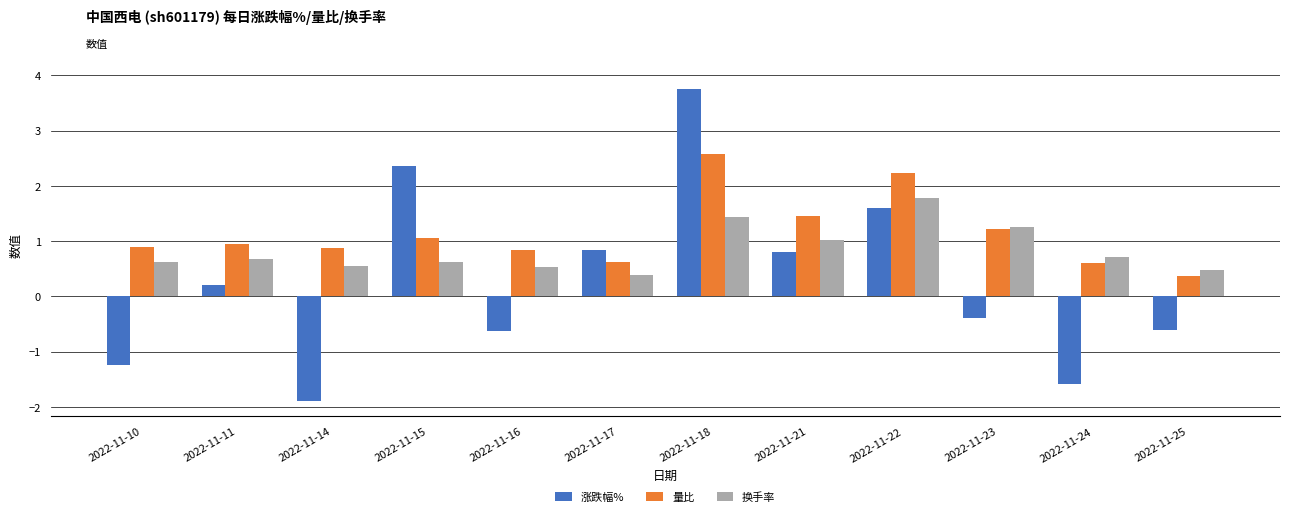

How many bars are there in total?

36